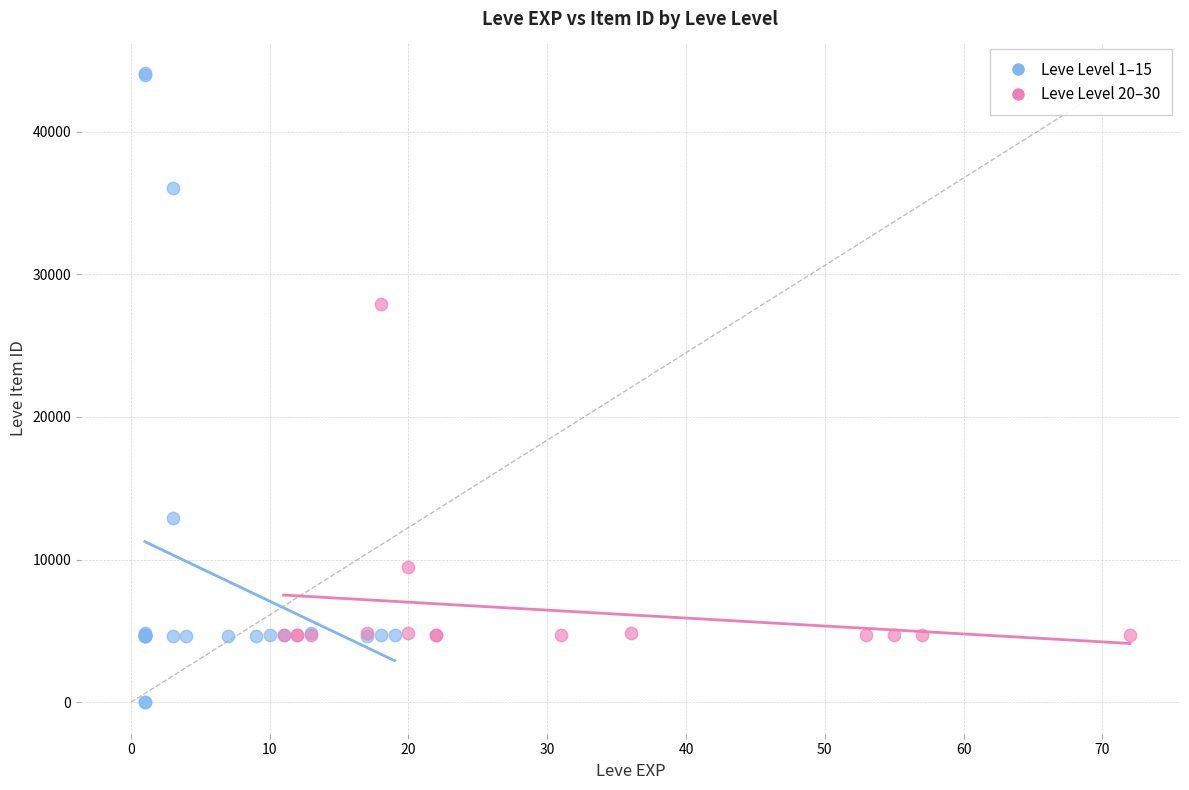

What are all the series names shown in the legend?

Leve Level 1–15, Leve Level 20–30